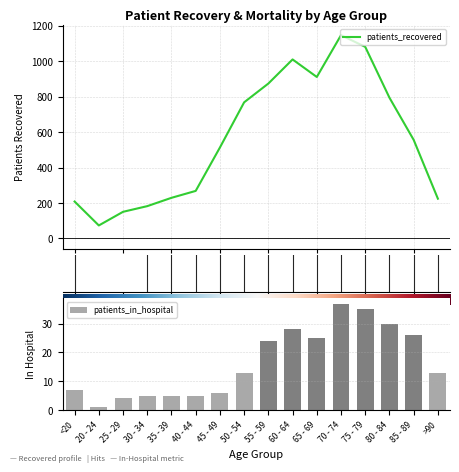

How many data points in patients_in_hospital are above 13?

7